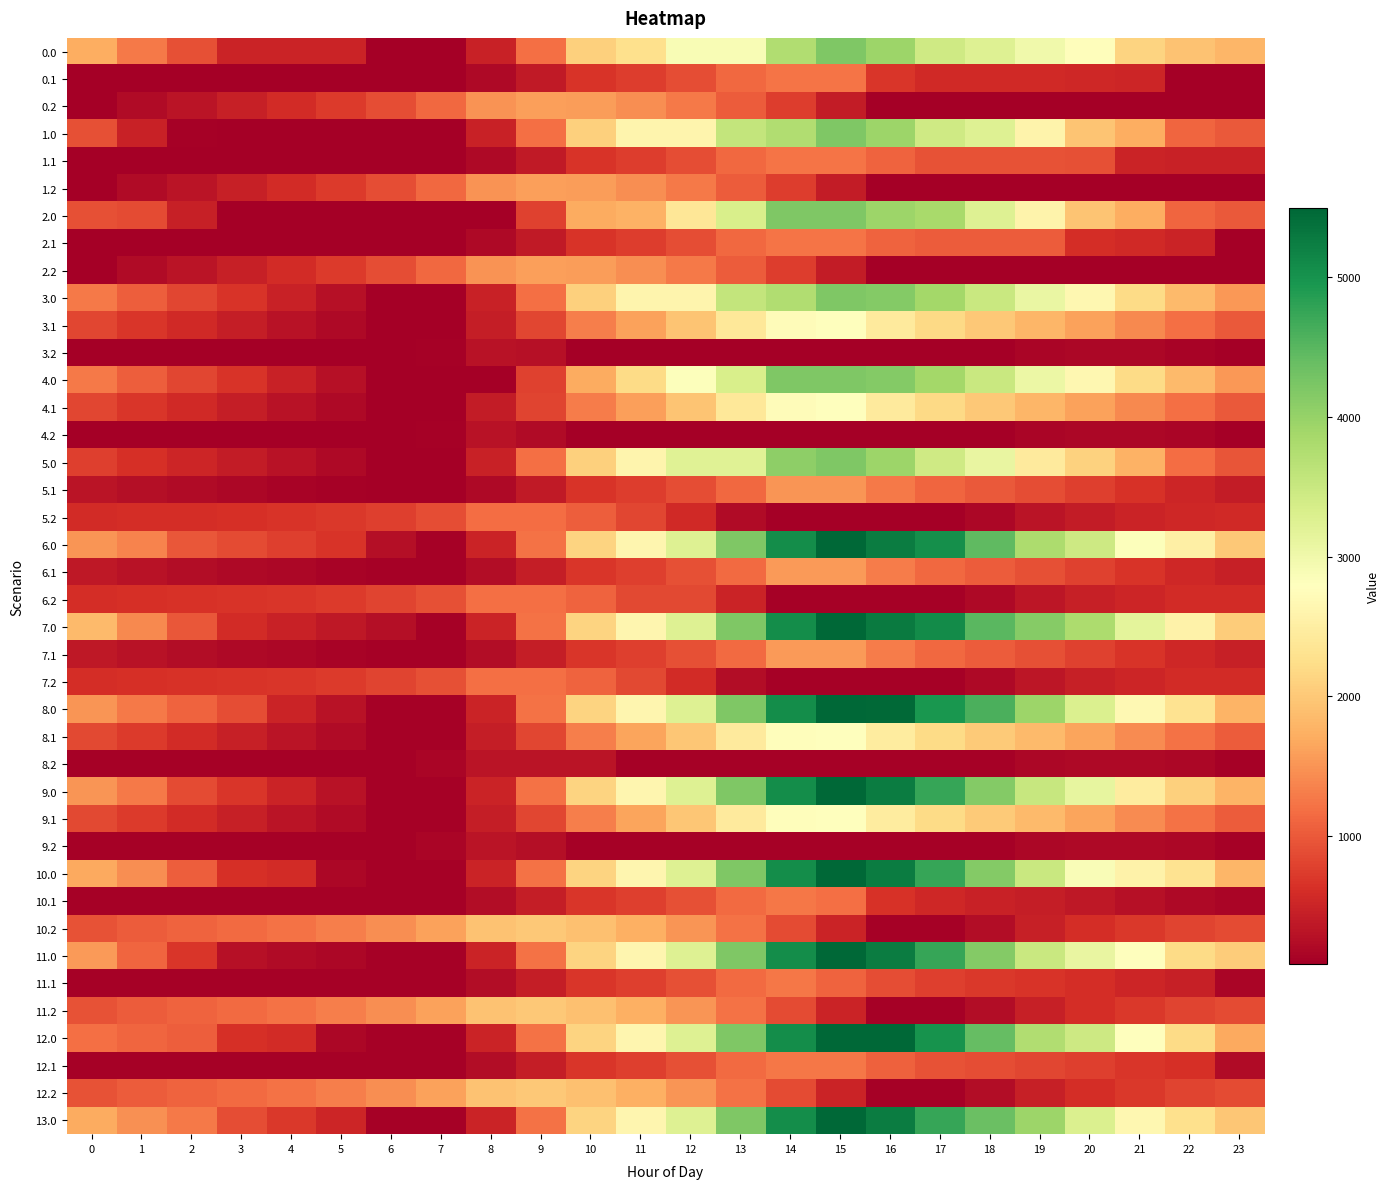

Reading left to right, list all the values displayed in this chart.

0.0: 0=1732.0	1=1277.9	2=913.1	3=504.7	4=499.8	5=496.0	6=83.8	7=83.8	8=475.1	9=1184.9	10=2091.9	11=2278.6	12=2891.8	13=2891.8	14=3753.4	15=4192.0	16=3938.6	17=3438.7	18=3250.2	19=2998.4	20=2766.3	21=2121.4	22=1927.2	23=1814.8
0.1: 0=83.8	1=83.8	2=83.8	3=83.8	4=83.8	5=83.8	6=83.8	7=83.8	8=207.8	9=397.0	10=668.3	11=754.4	12=887.7	13=1126.7	14=1239.3	15=1239.3	16=686.5	17=560.9	18=555.5	19=555.3	20=540.6	21=507.9	22=83.8	23=83.8
0.2: 0=97.6	1=223.6	2=336.9	3=454.8	4=579.1	5=732.5	6=902.1	7=1123.2	8=1484.3	9=1594.7	10=1570.9	11=1449.0	12=1276.1	13=1033.2	14=742.9	15=413.7	16=83.8	17=83.8	18=83.8	19=83.8	20=83.8	21=83.8	22=83.8	23=83.8
1.0: 0=923.9	1=469.9	2=105.1	3=100.7	4=95.7	5=91.9	6=83.8	7=83.8	8=475.1	9=1184.9	10=2091.9	11=2602.7	12=2602.7	13=3555.8	14=3753.4	15=4192.0	16=3938.6	17=3438.7	18=3250.2	19=2594.4	20=1958.2	21=1717.4	22=1119.1	23=1006.7
1.1: 0=83.8	1=83.8	2=83.8	3=83.8	4=83.8	5=83.8	6=83.8	7=83.8	8=207.8	9=397.0	10=668.3	11=754.4	12=887.7	13=1126.7	14=1239.3	15=1239.3	16=1090.5	17=949.4	18=944.0	19=943.7	20=929.1	21=492.3	22=472.3	23=472.3
1.2: 0=97.6	1=223.6	2=336.9	3=454.8	4=579.1	5=732.5	6=902.1	7=1123.2	8=1484.3	9=1594.7	10=1570.9	11=1449.0	12=1276.1	13=1033.2	14=742.9	15=413.7	16=83.8	17=83.8	18=83.8	19=83.8	20=83.8	21=83.8	22=97.6	23=97.6
2.0: 0=923.9	1=873.9	2=459.4	3=100.7	4=95.7	5=91.9	6=83.8	7=83.8	8=83.8	9=793.5	10=1700.6	11=1764.2	12=2377.4	13=3330.4	14=4192.0	15=4192.0	16=3938.6	17=3842.8	18=3250.2	19=2594.4	20=1958.2	21=1717.4	22=1119.1	23=1006.7
2.1: 0=83.8	1=83.8	2=83.8	3=83.8	4=83.8	5=83.8	6=83.8	7=83.8	8=207.8	9=397.0	10=668.3	11=754.4	12=887.7	13=1126.7	14=1239.3	15=1239.3	16=1090.5	17=1023.3	18=1017.9	19=1017.6	20=599.0	21=566.2	22=487.3	23=83.8
2.2: 0=97.6	1=223.6	2=336.9	3=454.8	4=579.1	5=732.5	6=902.1	7=1123.2	8=1484.3	9=1594.7	10=1570.9	11=1449.0	12=1276.1	13=1033.2	14=742.9	15=413.7	16=83.8	17=83.8	18=83.8	19=83.8	20=83.8	21=83.8	22=83.8	23=83.8
3.0: 0=1274.6	1=1039.8	2=844.5	3=655.2	4=465.4	5=276.8	6=83.8	7=83.8	8=475.1	9=1184.9	10=2091.9	11=2602.7	12=2602.7	13=3555.8	14=3753.4	15=4192.0	16=4157.8	17=3877.1	18=3503.7	19=3067.1	20=2644.2	21=2218.6	22=1839.5	23=1542.3
3.1: 0=838.8	1=693.2	2=561.0	3=434.0	4=310.1	5=200.3	6=84.0	7=83.8	8=422.6	9=826.6	10=1312.8	11=1613.7	12=1950.5	13=2404.4	14=2731.8	15=2775.2	16=2441.6	17=2189.5	18=1999.3	19=1814.2	20=1614.7	21=1397.2	22=1192.2	23=1008.0
3.2: 0=83.8	1=83.8	2=83.8	3=83.8	4=83.8	5=83.8	6=83.8	7=123.8	8=303.7	9=292.5	10=83.8	11=83.8	12=83.8	13=83.8	14=83.8	15=83.8	16=83.8	17=83.8	18=90.8	19=156.1	20=173.8	21=173.8	22=143.0	23=83.8
4.0: 0=1274.6	1=1039.8	2=844.5	3=655.2	4=465.4	5=276.8	6=83.8	7=83.8	8=83.8	9=793.5	10=1700.6	11=2211.4	12=2824.7	13=3330.4	14=4192.0	15=4192.0	16=4157.8	17=3877.1	18=3497.9	19=3061.3	20=2644.2	21=2218.6	22=1839.5	23=1542.3
4.1: 0=838.8	1=693.2	2=561.0	3=434.0	4=310.1	5=200.3	6=84.0	7=83.8	8=411.3	9=815.3	10=1301.5	11=1602.4	12=1950.5	13=2404.4	14=2731.8	15=2775.2	16=2441.6	17=2189.5	18=1999.3	19=1814.2	20=1614.7	21=1397.2	22=1192.2	23=1008.0
4.2: 0=83.8	1=83.8	2=83.8	3=83.8	4=83.8	5=83.8	6=83.8	7=123.8	8=303.7	9=231.5	10=83.8	11=83.8	12=83.8	13=83.8	14=83.8	15=83.8	16=83.8	17=83.8	18=90.8	19=156.1	20=173.8	21=173.8	22=155.0	23=83.8
5.0: 0=771.5	1=620.6	2=509.1	3=403.7	4=297.8	5=192.9	6=83.8	7=83.8	8=475.1	9=1184.9	10=2091.9	11=2602.7	12=3215.9	13=3215.9	14=4077.5	15=4192.0	16=3938.6	17=3438.7	18=3097.9	19=2442.1	20=2108.9	21=1767.1	22=1168.8	23=955.4
5.1: 0=335.6	1=273.9	2=225.5	3=182.4	4=142.3	5=116.3	6=83.8	7=83.8	8=207.8	9=397.0	10=668.3	11=754.4	12=887.7	13=1126.7	14=1517.5	15=1517.5	16=1267.8	17=1099.5	18=993.1	19=891.9	20=776.2	21=642.5	22=521.4	23=421.0
5.2: 0=570.4	1=597.4	2=611.7	3=630.5	4=655.9	5=710.3	6=780.8	7=902.9	8=1165.0	9=1176.4	10=1051.6	11=828.7	12=554.8	13=210.9	14=83.8	15=83.8	16=83.8	17=83.8	18=172.9	19=320.5	20=420.3	21=493.2	22=545.2	23=557.6
6.0: 0=1520.1	1=1369.1	2=989.8	3=884.4	4=778.5	5=673.6	6=261.5	7=109.9	8=501.2	9=1210.9	10=2118.0	11=2628.8	12=3242.0	13=4195.1	14=5056.7	15=5495.3	16=5241.9	17=5045.0	18=4452.4	19=3796.7	20=3463.5	21=2818.7	22=2523.4	23=2006.9
6.1: 0=361.7	1=300.0	2=251.6	3=208.4	4=168.4	5=142.4	6=109.9	7=109.9	8=233.9	9=423.1	10=694.4	11=780.5	12=913.8	13=1152.8	14=1543.6	15=1543.6	16=1293.8	17=1125.6	18=1019.2	19=918.0	20=802.3	21=668.6	22=547.5	23=447.1
6.2: 0=596.5	1=623.5	2=637.8	3=656.6	4=682.0	5=736.4	6=806.9	7=929.0	8=1191.1	9=1202.5	10=1077.7	11=854.8	12=845.2	13=501.3	14=109.9	15=109.9	16=109.9	17=109.9	18=199.0	19=346.6	20=446.4	21=519.3	22=571.3	23=583.7
7.0: 0=1858.3	1=1404.3	2=989.8	3=581.4	4=475.4	5=370.6	6=261.5	7=109.9	8=501.2	9=1210.9	10=2118.0	11=2628.8	12=3242.0	13=4195.1	14=5056.7	15=5495.3	16=5277.1	17=5080.3	18=4487.7	19=4134.9	20=3801.7	21=3156.9	22=2558.6	23=2042.2
7.1: 0=361.7	1=300.0	2=251.6	3=208.4	4=168.4	5=142.4	6=109.9	7=109.9	8=233.9	9=423.1	10=694.4	11=780.5	12=913.8	13=1152.8	14=1543.6	15=1543.6	16=1293.8	17=1125.6	18=1019.2	19=918.0	20=802.3	21=668.6	22=547.5	23=447.1
7.2: 0=596.5	1=623.5	2=637.8	3=656.6	4=682.0	5=736.4	6=806.9	7=929.0	8=1191.1	9=1202.5	10=1077.7	11=854.8	12=580.9	13=237.0	14=109.9	15=109.9	16=109.9	17=109.9	18=199.0	19=346.6	20=446.4	21=519.3	22=571.3	23=583.7
8.0: 0=1519.8	1=1285.0	2=1089.7	3=900.5	4=491.5	5=302.9	6=109.9	7=109.9	8=501.2	9=1210.9	10=2118.0	11=2628.8	12=3242.0	13=4195.1	14=5056.7	15=5495.3	16=5461.0	17=4961.2	18=4587.8	19=3932.0	20=3295.8	21=2683.1	22=2304.0	23=1787.5
8.1: 0=864.9	1=719.3	2=587.0	3=460.1	4=336.2	5=226.4	6=110.0	7=109.9	8=437.4	9=841.4	10=1327.6	11=1628.5	12=1976.6	13=2430.5	14=2757.8	15=2801.3	16=2467.7	17=2215.6	18=2025.4	19=1840.3	20=1640.8	21=1423.2	22=1218.3	23=1034.1
8.2: 0=109.9	1=109.9	2=109.9	3=109.9	4=109.9	5=109.9	6=109.9	7=149.9	8=329.8	9=329.8	10=329.8	11=109.9	12=109.9	13=109.9	14=109.9	15=109.9	16=109.9	17=109.9	18=116.8	19=182.2	20=199.9	21=199.9	22=181.1	23=109.9
9.0: 0=1519.8	1=1285.0	2=870.5	3=681.3	4=491.5	5=302.9	6=109.9	7=109.9	8=501.2	9=1210.9	10=2118.0	11=2628.8	12=3242.0	13=4195.1	14=5056.7	15=5495.3	16=5241.9	17=4742.0	18=4149.4	19=3525.7	20=3108.7	21=2463.9	22=2084.8	23=1787.5
9.1: 0=864.9	1=719.3	2=587.0	3=460.1	4=336.2	5=226.4	6=110.0	7=109.9	8=437.4	9=841.4	10=1327.6	11=1628.5	12=1976.6	13=2430.5	14=2757.8	15=2801.3	16=2467.7	17=2215.6	18=2025.4	19=1840.3	20=1640.8	21=1423.2	22=1218.3	23=1034.1
9.2: 0=109.9	1=109.9	2=109.9	3=109.9	4=109.9	5=109.9	6=109.9	7=149.9	8=329.8	9=257.6	10=109.9	11=109.9	12=109.9	13=109.9	14=109.9	15=109.9	16=109.9	17=109.9	18=116.8	19=182.2	20=199.9	21=199.9	22=181.1	23=109.9
10.0: 0=1671.6	1=1454.7	2=1040.2	3=631.8	4=576.4	5=168.5	6=109.9	7=109.9	8=501.2	9=1210.9	10=2118.0	11=2628.8	12=3242.0	13=4195.1	14=5056.7	15=5495.3	16=5241.9	17=4742.0	18=4149.4	19=3493.6	20=2857.4	21=2566.1	22=2321.4	23=1804.9
10.1: 0=121.1	1=109.9	2=109.9	3=109.9	4=109.9	5=109.9	6=109.9	7=109.9	8=233.9	9=423.1	10=694.4	11=780.5	12=913.8	13=1152.8	14=1265.3	15=1202.0	16=649.2	17=531.5	18=475.6	19=424.9	20=359.7	21=276.5	22=205.9	23=156.0
10.2: 0=943.0	1=1019.5	2=1083.3	3=1151.6	4=1218.8	5=1322.7	6=1442.7	7=1614.3	8=1925.9	9=1986.8	10=1912.5	11=1740.1	12=1516.7	13=1223.3	14=882.5	15=502.8	16=122.4	17=109.9	18=248.5	19=445.6	20=594.9	21=717.3	22=818.8	23=880.7
11.0: 0=1555.2	1=1101.2	2=686.7	3=278.3	4=222.8	5=168.5	6=109.9	7=109.9	8=501.2	9=1210.9	10=2118.0	11=2628.8	12=3242.0	13=4195.1	14=5056.7	15=5495.3	16=5241.9	17=4742.0	18=4149.4	19=3493.6	20=3094.6	21=2803.3	22=2205.0	23=2042.1
11.1: 0=121.1	1=109.9	2=109.9	3=109.9	4=109.9	5=109.9	6=109.9	7=109.9	8=233.9	9=423.1	10=694.4	11=780.5	12=913.8	13=1152.8	14=1265.3	15=1090.5	16=891.3	17=773.5	18=717.6	19=666.9	20=601.7	21=518.5	22=447.9	23=156.0
11.2: 0=943.0	1=1019.5	2=1083.3	3=1143.9	4=1218.8	5=1322.7	6=1442.7	7=1614.3	8=1925.9	9=1986.8	10=1912.5	11=1740.1	12=1516.7	13=1223.3	14=882.5	15=502.8	16=122.4	17=109.9	18=248.5	19=445.6	20=594.9	21=717.3	22=818.8	23=880.7
12.0: 0=1201.7	1=1101.2	2=1040.2	3=631.8	4=576.4	5=168.5	6=109.9	7=109.9	8=501.2	9=1210.9	10=2118.0	11=2628.8	12=3242.0	13=4195.1	14=5056.7	15=5495.3	16=5495.3	17=4995.4	18=4402.8	19=3747.0	20=3448.1	21=2803.3	22=2205.0	23=1688.5
12.1: 0=121.1	1=109.9	2=109.9	3=109.9	4=109.9	5=109.9	6=109.9	7=109.9	8=233.9	9=423.1	10=694.4	11=780.5	12=913.8	13=1152.8	14=1265.3	15=1265.3	16=1066.1	17=948.3	18=892.4	19=841.7	20=776.5	21=693.3	22=622.8	23=219.3
12.2: 0=943.0	1=1019.5	2=1083.3	3=1151.6	4=1218.8	5=1322.7	6=1442.7	7=1614.3	8=1925.9	9=1986.8	10=1912.5	11=1740.1	12=1516.7	13=1223.3	14=882.5	15=502.8	16=122.4	17=109.9	18=248.5	19=445.6	20=594.9	21=717.3	22=818.8	23=880.7
13.0: 0=1706.9	1=1472.1	2=1276.8	3=900.5	4=710.7	5=522.0	6=109.9	7=109.9	8=501.2	9=1210.9	10=2118.0	11=2628.8	12=3242.0	13=4195.1	14=5056.7	15=5495.3	16=5241.9	17=4742.0	18=4368.6	19=3932.0	20=3295.8	21=2651.0	22=2271.9	23=1974.6